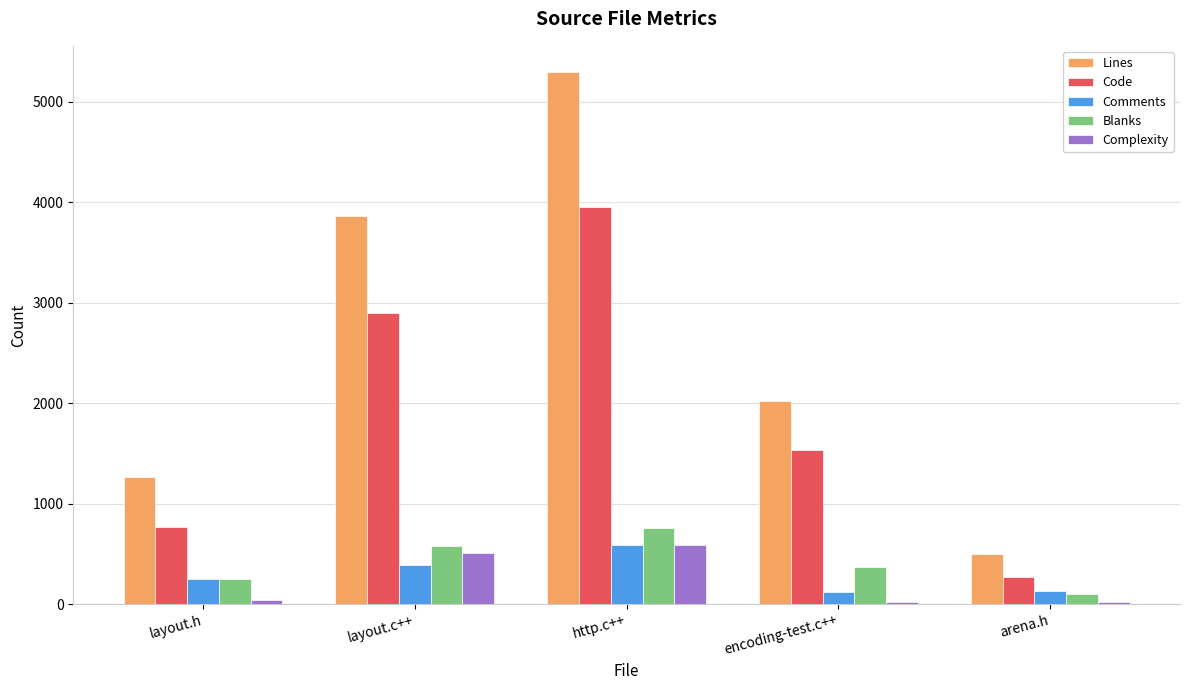

Which series has the largest total across all categories?

Lines